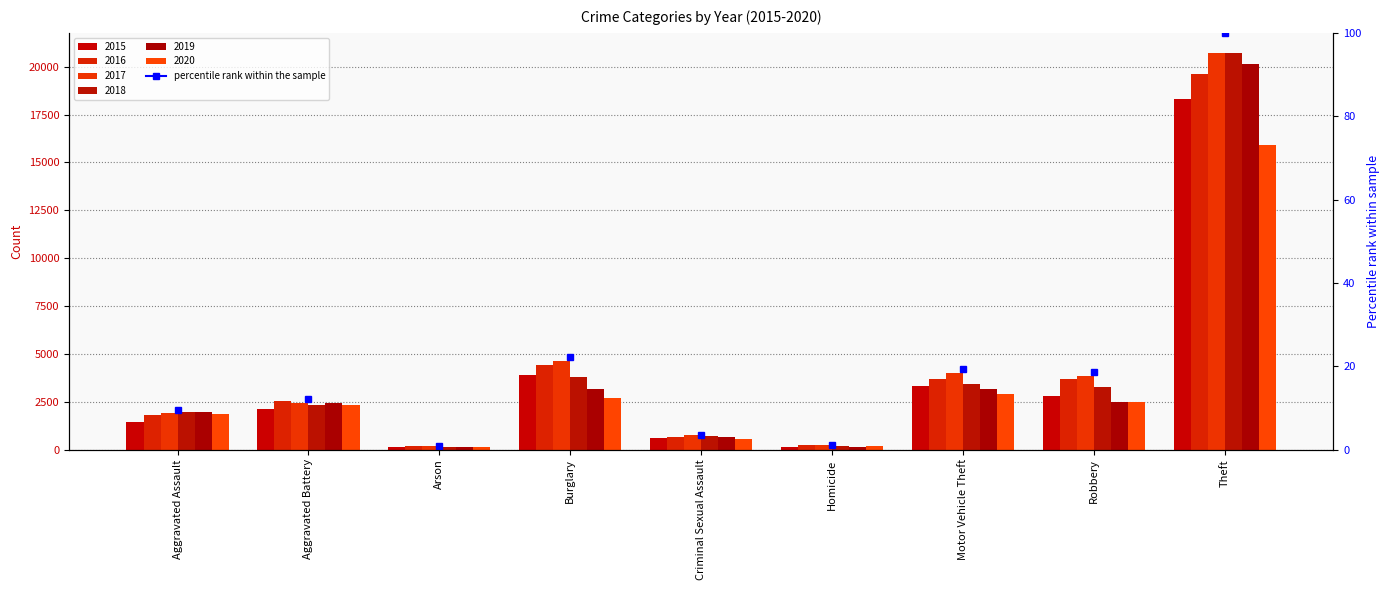

What is the label of the 4th bar from the right?

Homicide